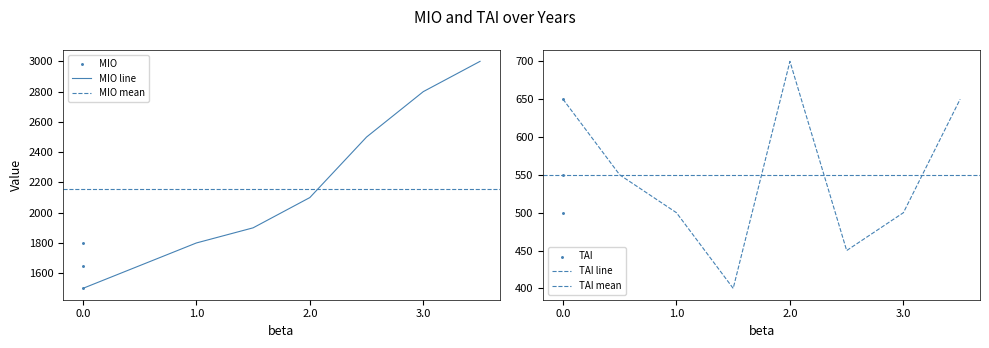

At how many categories does at least one series exceed 1054?

8